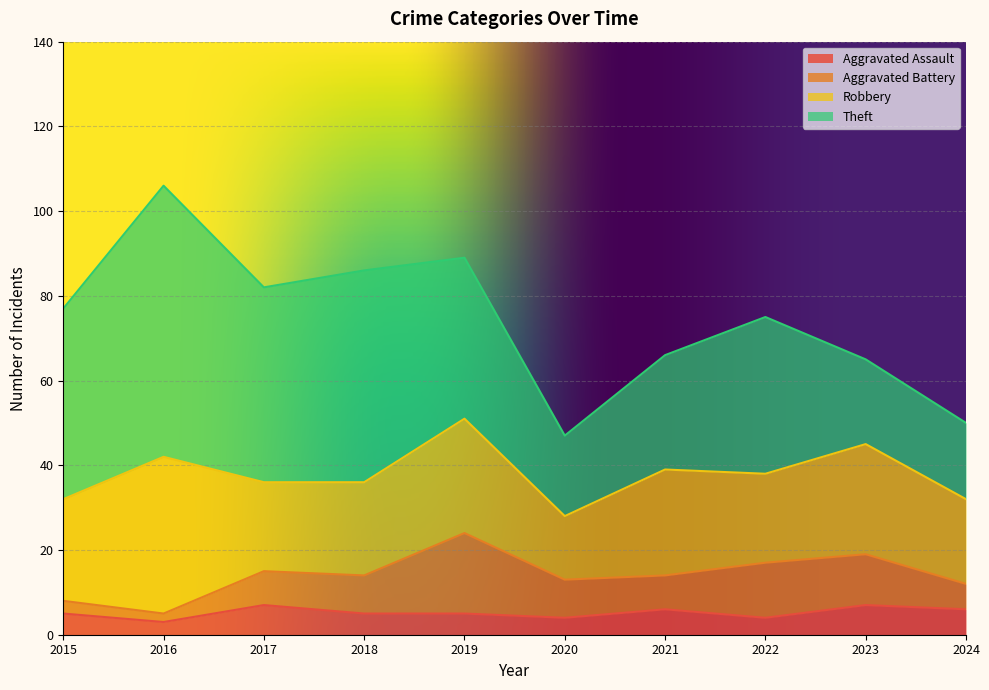

What is the sum of the Theft values at 2020 and 2015?

64